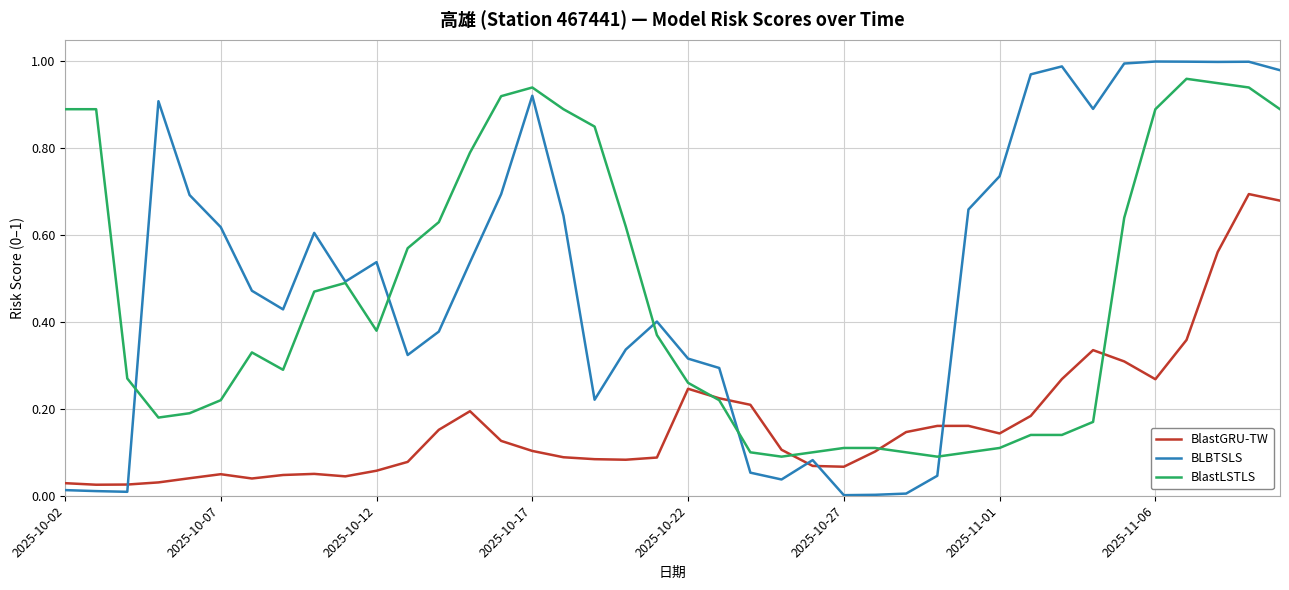

Which series has the largest range (max minus min)?

BLBTSLS